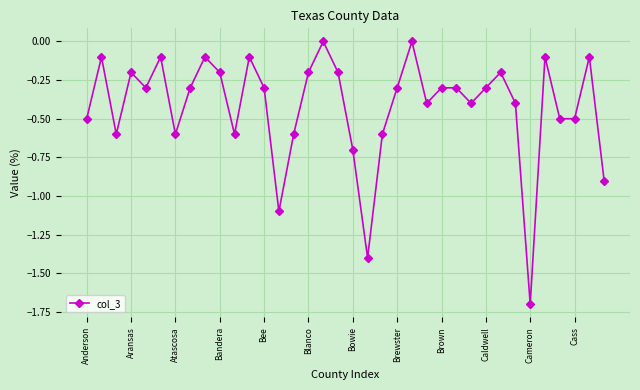

What is the minimum value shown in the chart?

-1.7